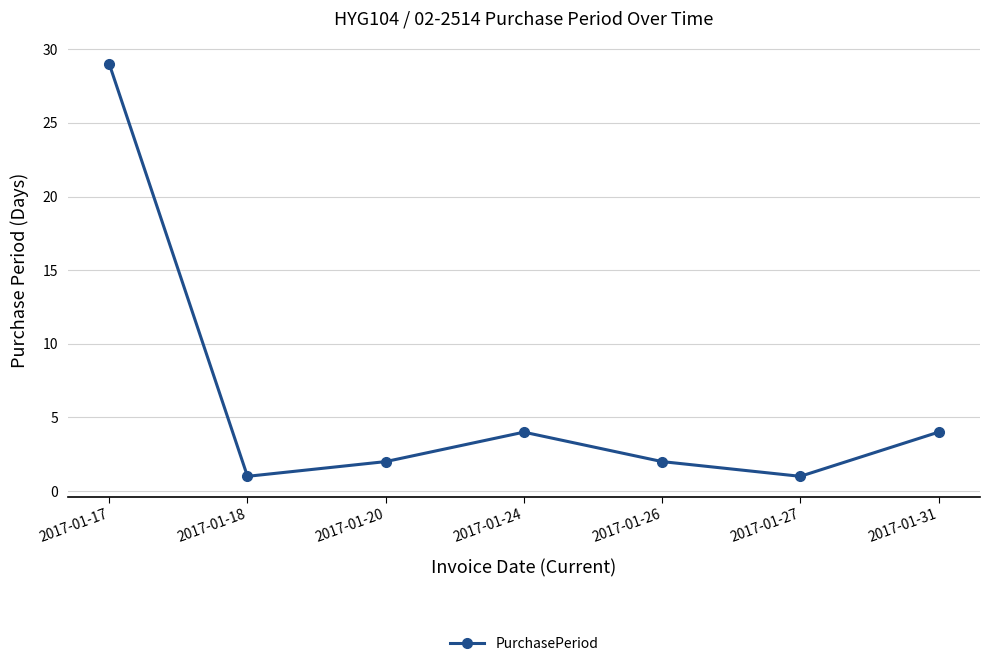

Reading left to right, extract all data points from this chart.

2017-01-17=29	2017-01-18=1	2017-01-20=2	2017-01-24=4	2017-01-26=2	2017-01-27=1	2017-01-31=4